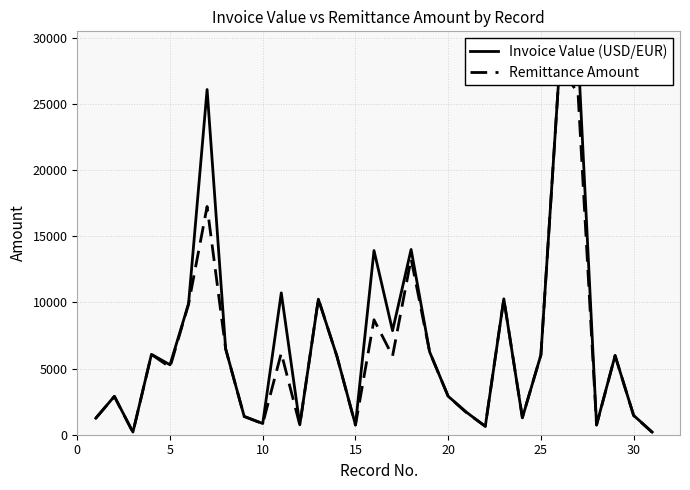

Which series has the widest spread of values?

Invoice Value (USD/EUR)